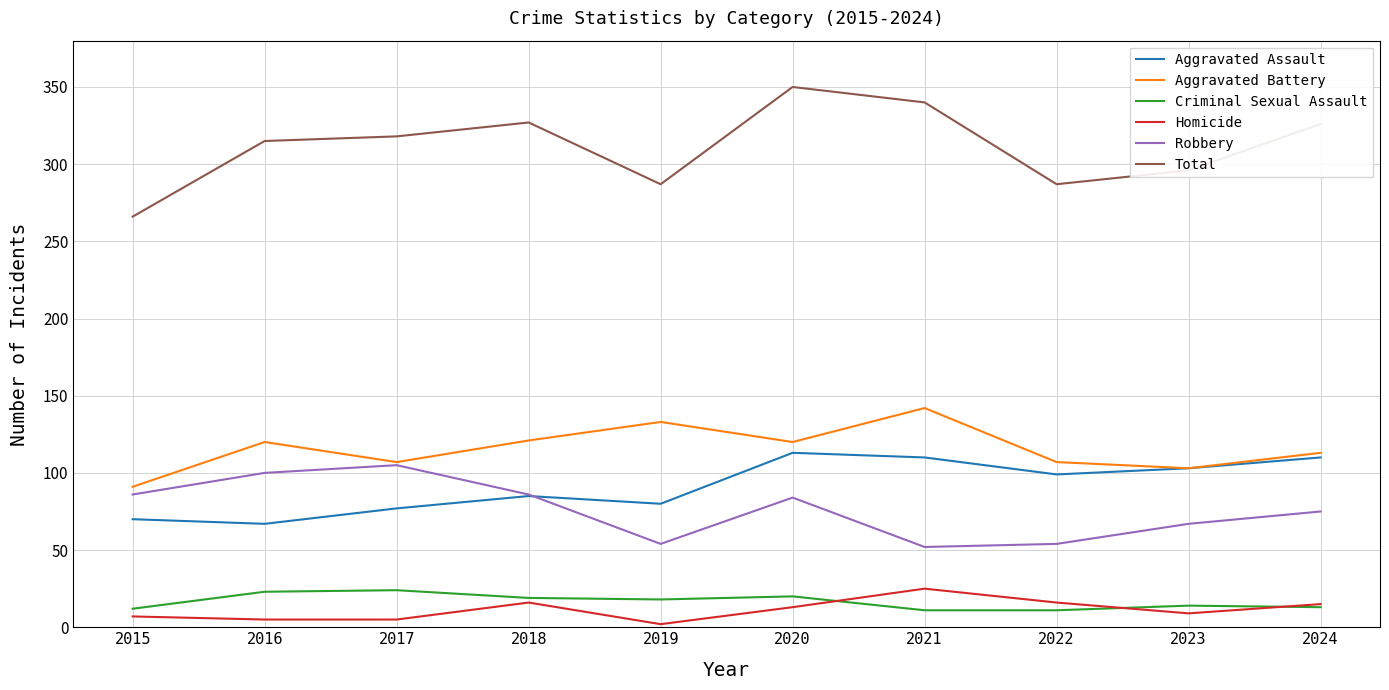

Is it true that Robbery equals 75 at 2024?

True